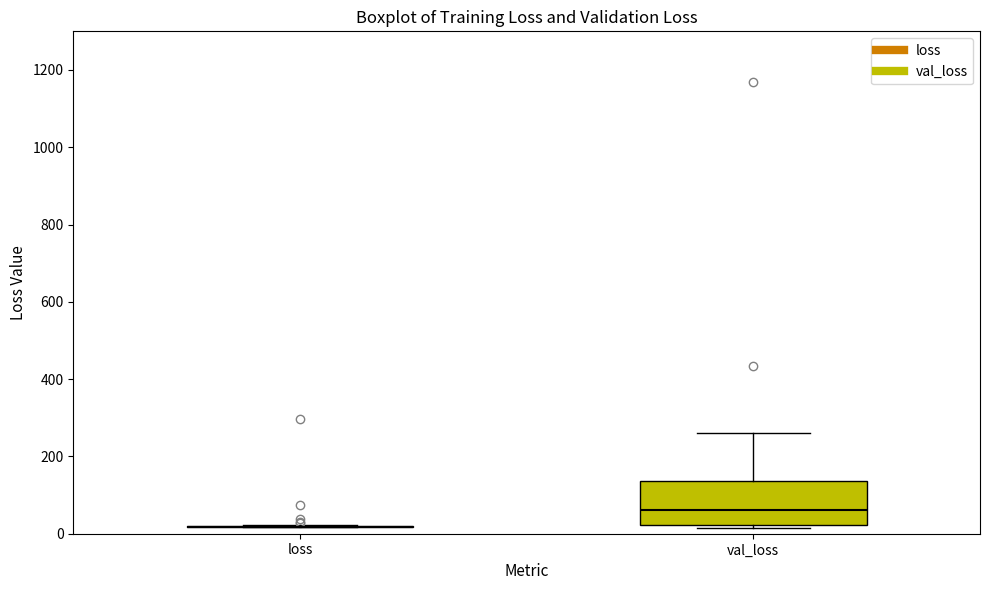

Reading left to right, transcribe this box plot: for each box, give where its median line is, the range the box spans, and where its two whiskers end, as read against the y-axis. The values are not printed on the chart, so give them approximately, as read against the axis.

loss: box collapsed to a line at 20, whiskers 20 to 20
val_loss: median 60, box 20 to 140, whiskers 20 (just below the box's lower edge) to 260